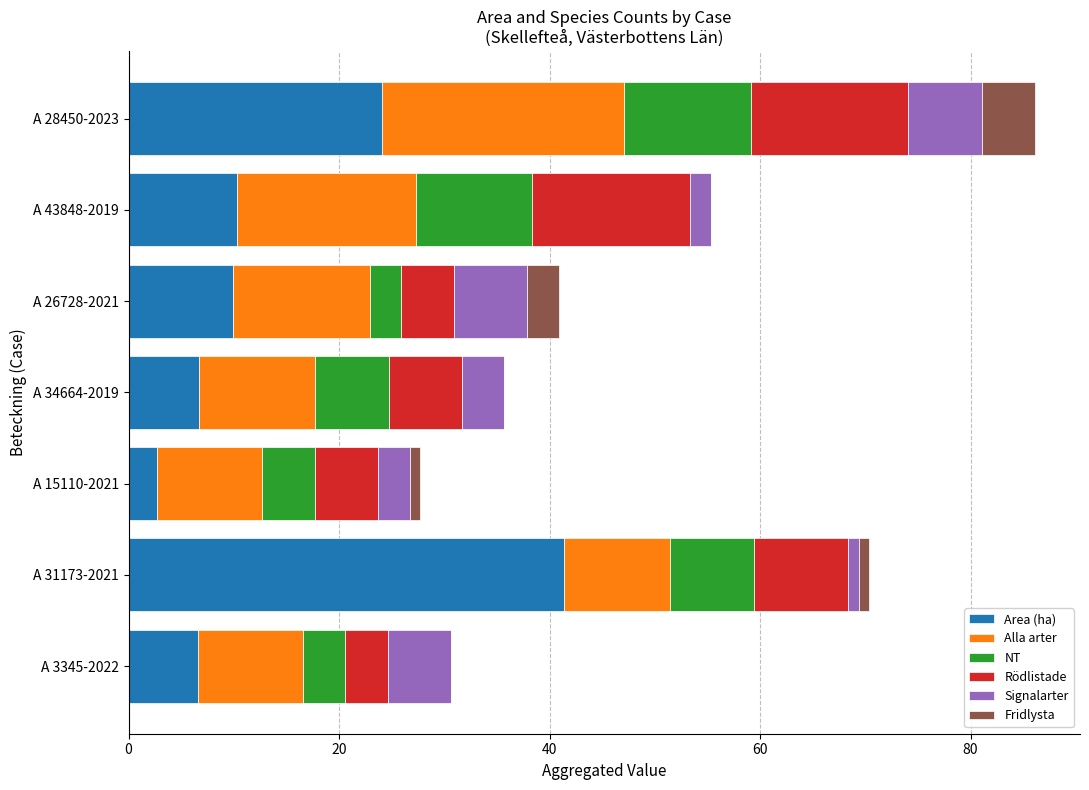

At which label does Area (ha) reach its peak?

A 31173-2021